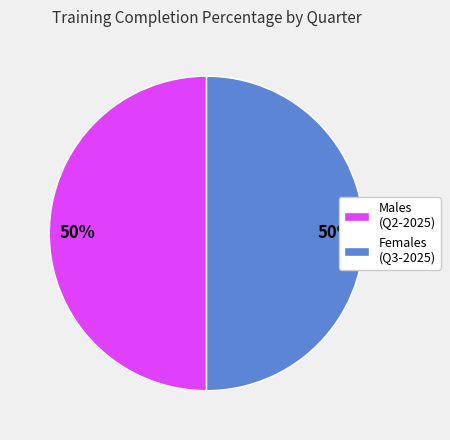

To the nearest percent, what is the combined percentage of Females (Q3-2025) and Males (Q2-2025)?

100%